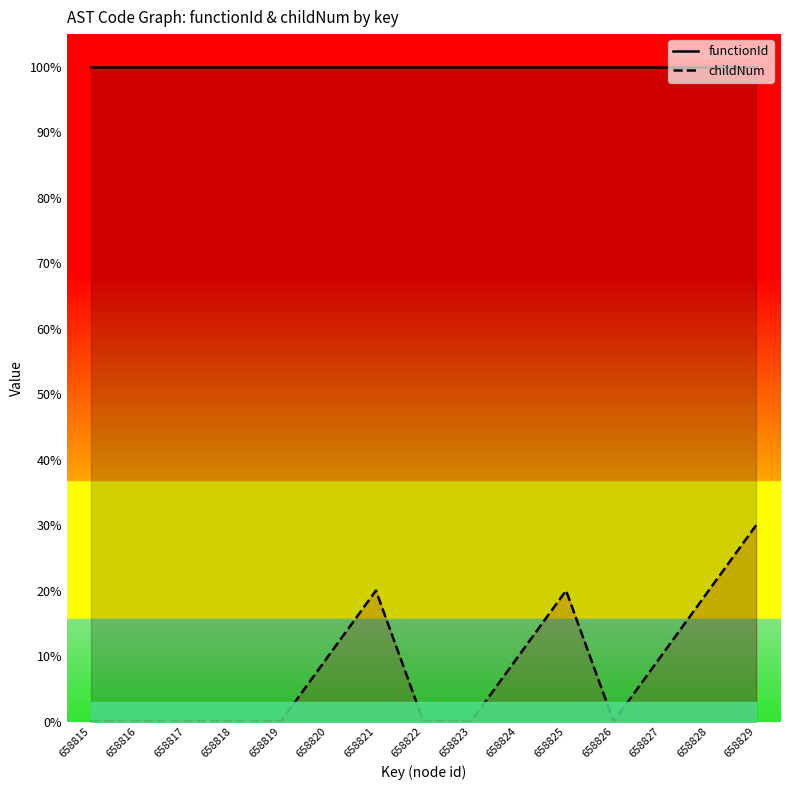

The value at 658817 is 0. True or false?

True